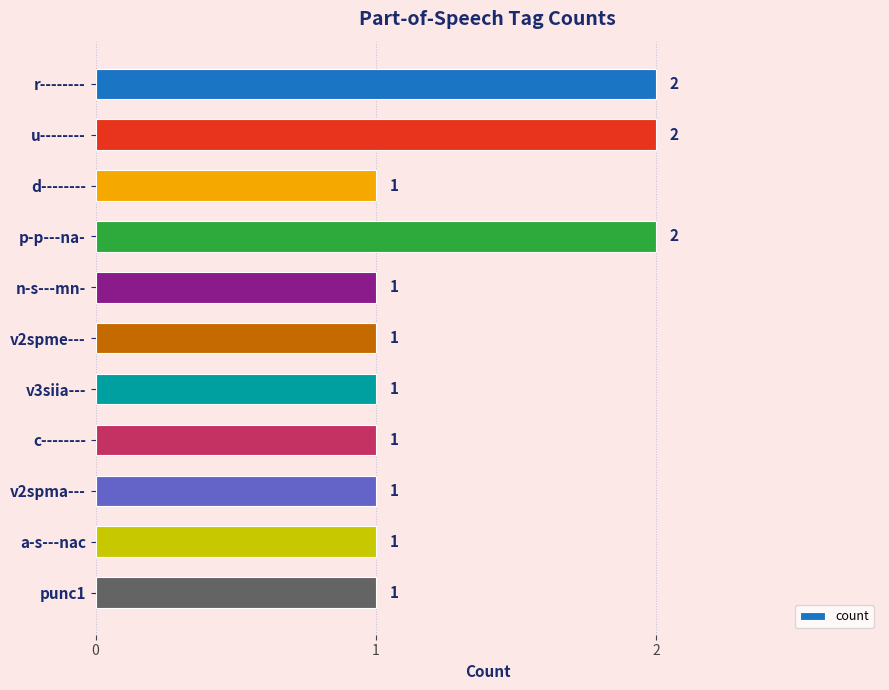

Count the number of categories in the chart.

11